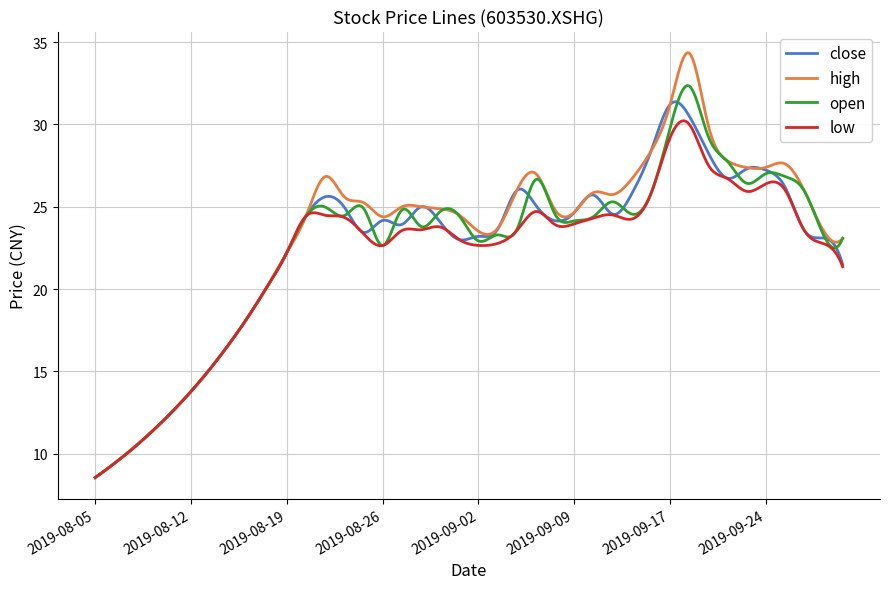

What is the lowest value of the open series?

8.6